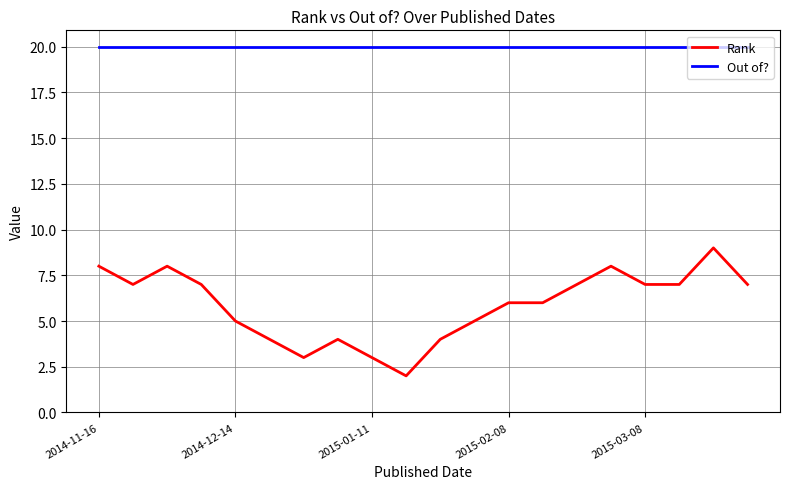

Reading left to right, list all the values displayed in this chart.

Rank: 8	7	8	7	5	4	3	4	3	2	4	5	6	6	7	8	7	7	9	7
Out of?: 20	20	20	20	20	20	20	20	20	20	20	20	20	20	20	20	20	20	20	20